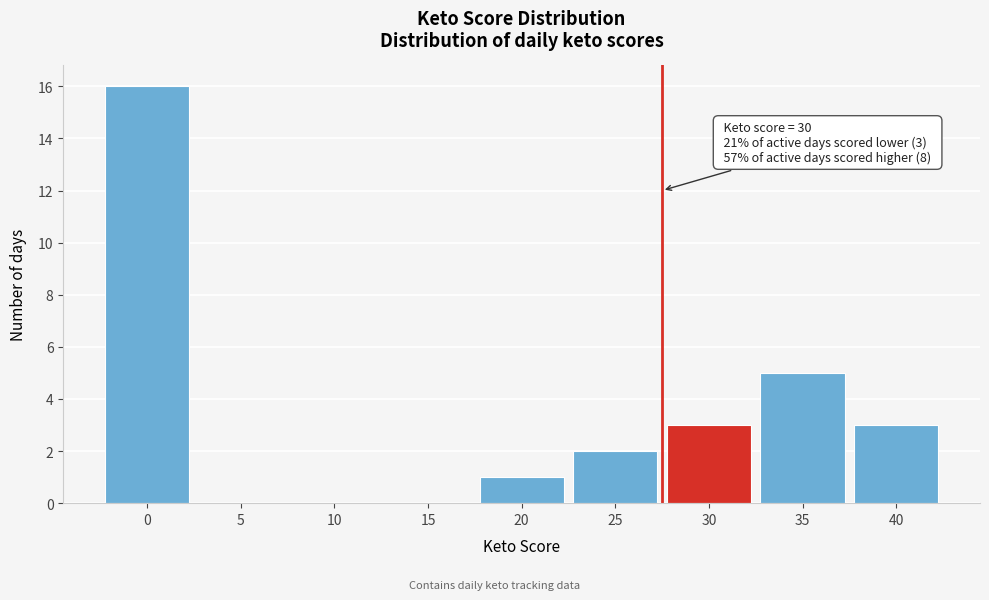

What is the maximum value shown in the chart?

16